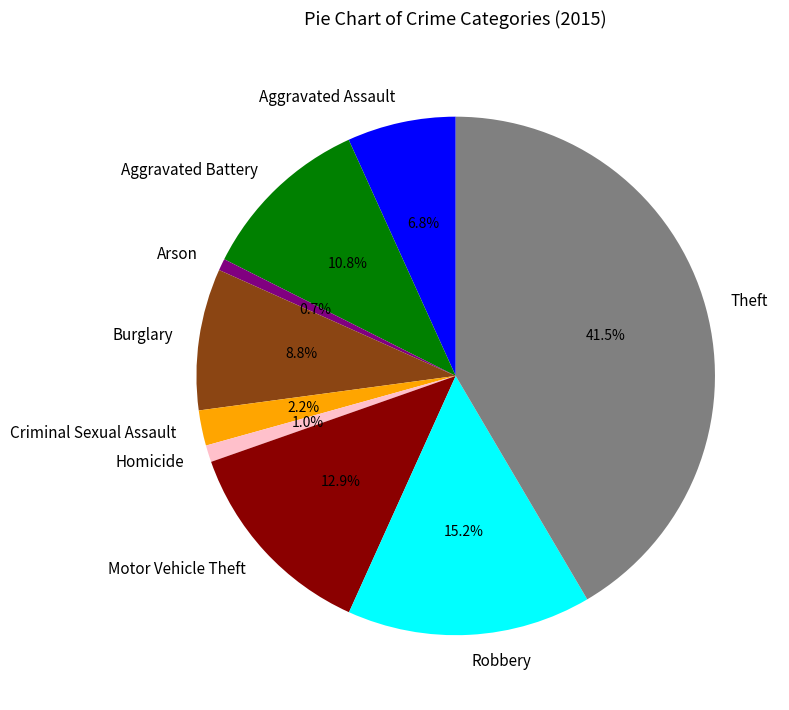

Is Aggravated Battery the majority of the pie?

No